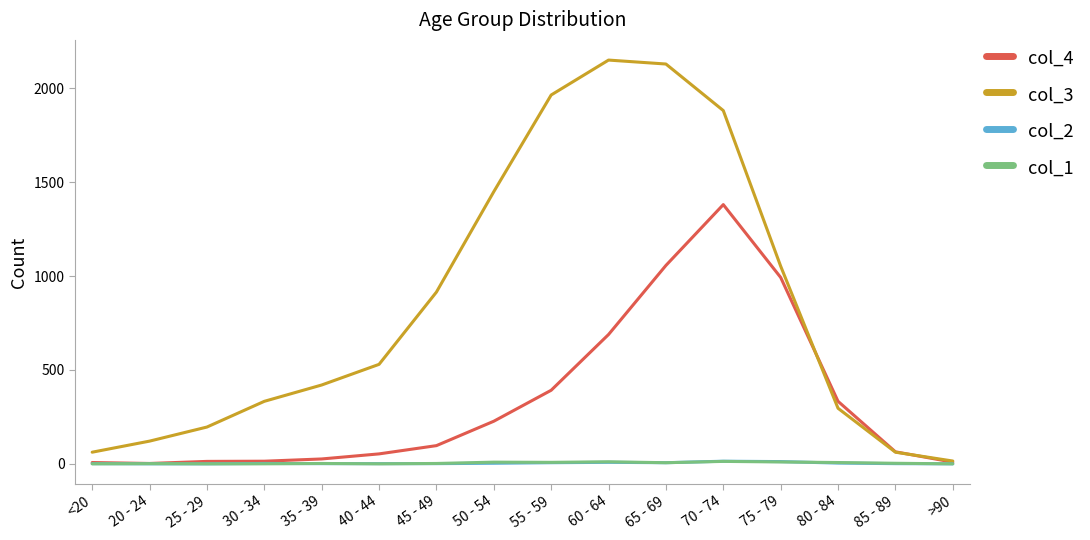

Where is the first local maximum for col_3?

60 - 64